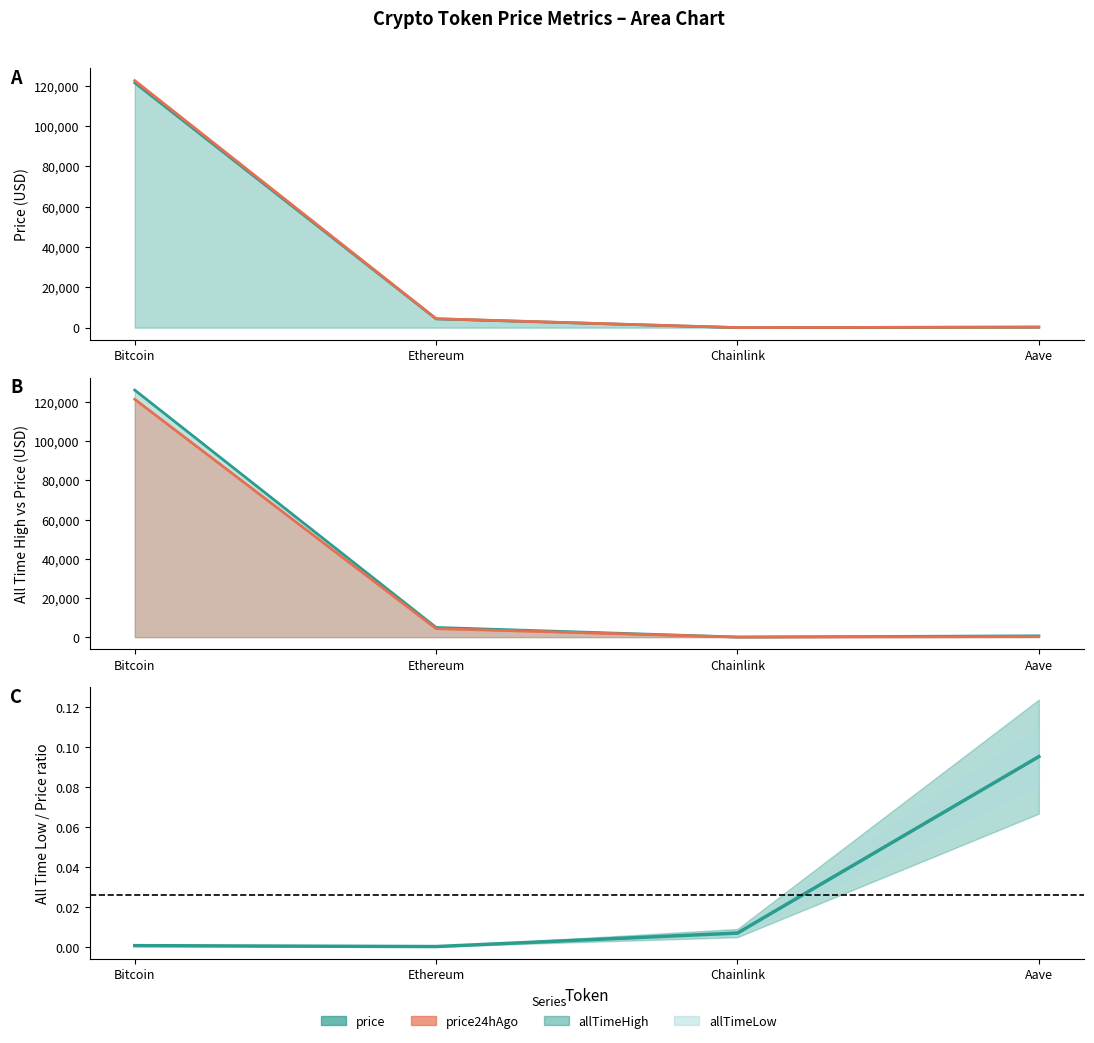

Count the number of data series in this chart.

4